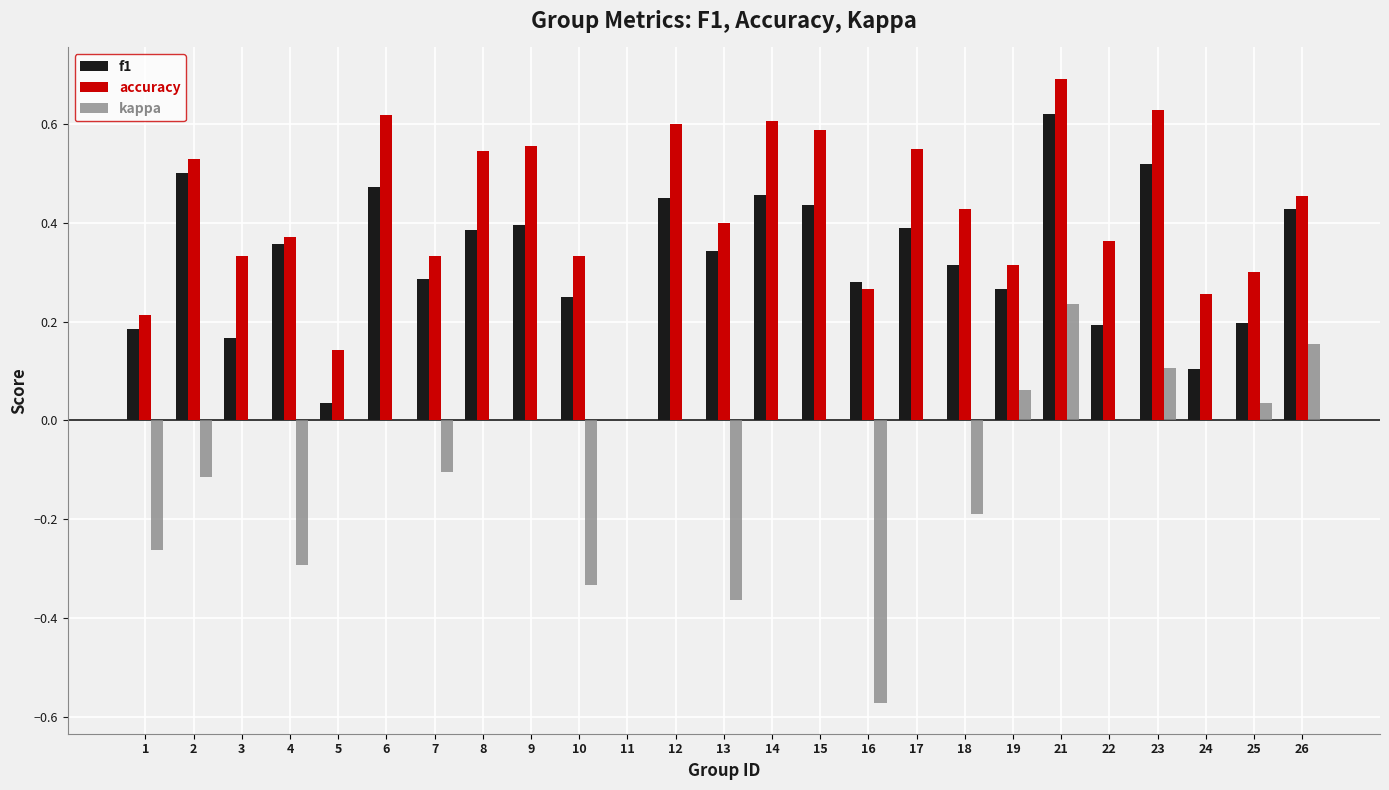

Which series has the largest total across all categories?

accuracy